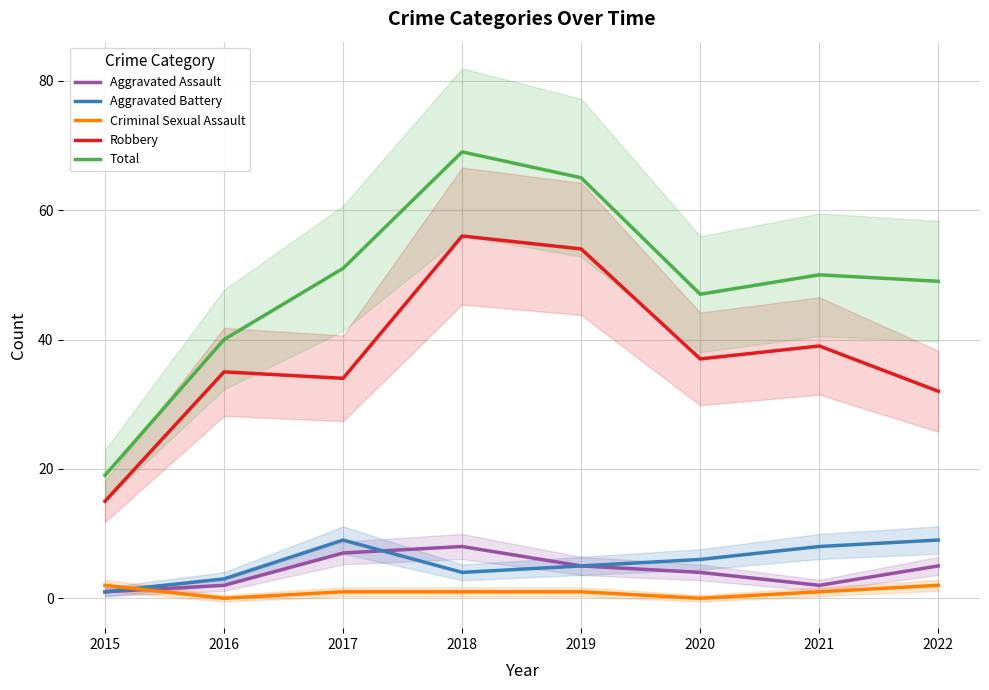

True or false: Total and Aggravated Battery cross at least once.

False